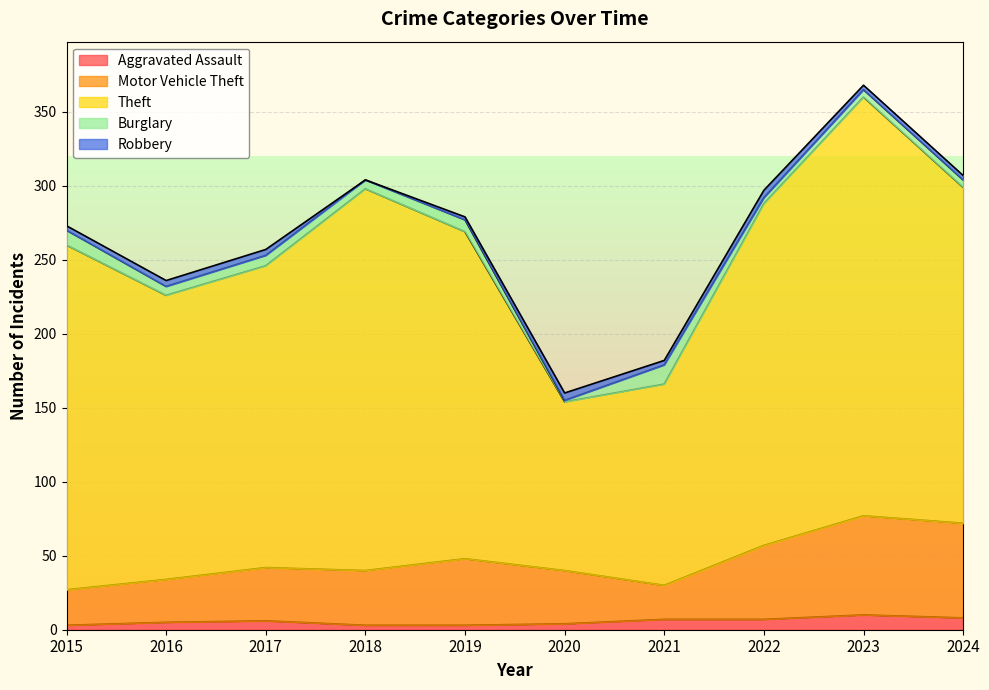

What are all the series names shown in the legend?

Aggravated Assault, Motor Vehicle Theft, Theft, Burglary, Robbery